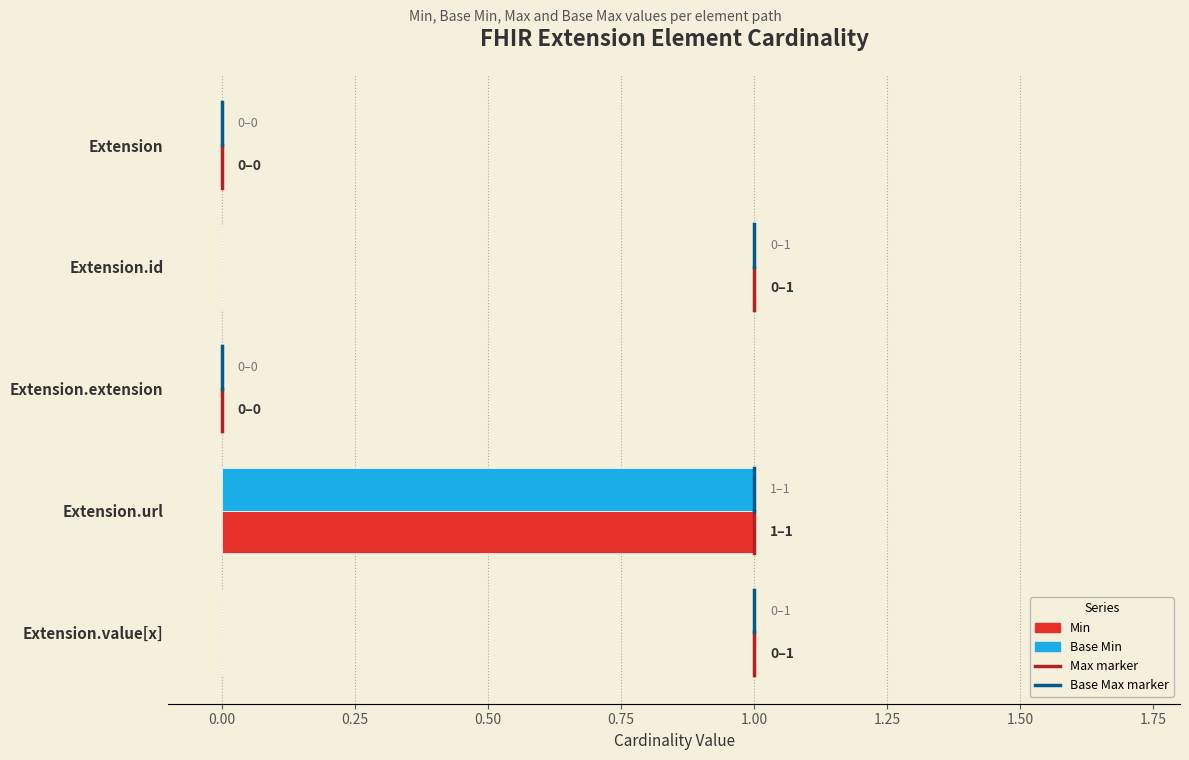

What is the sum of all Min values?

1